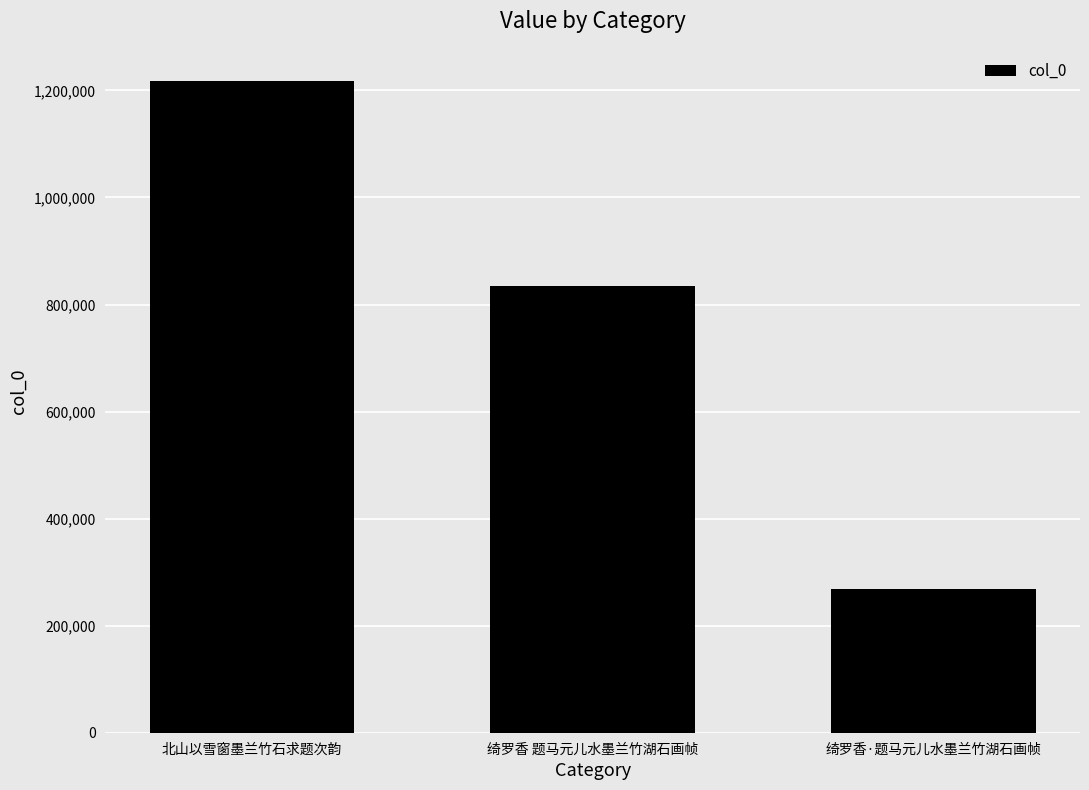

Which label corresponds to the smallest value in the chart?

绮罗香·题马元儿水墨兰竹湖石画帧